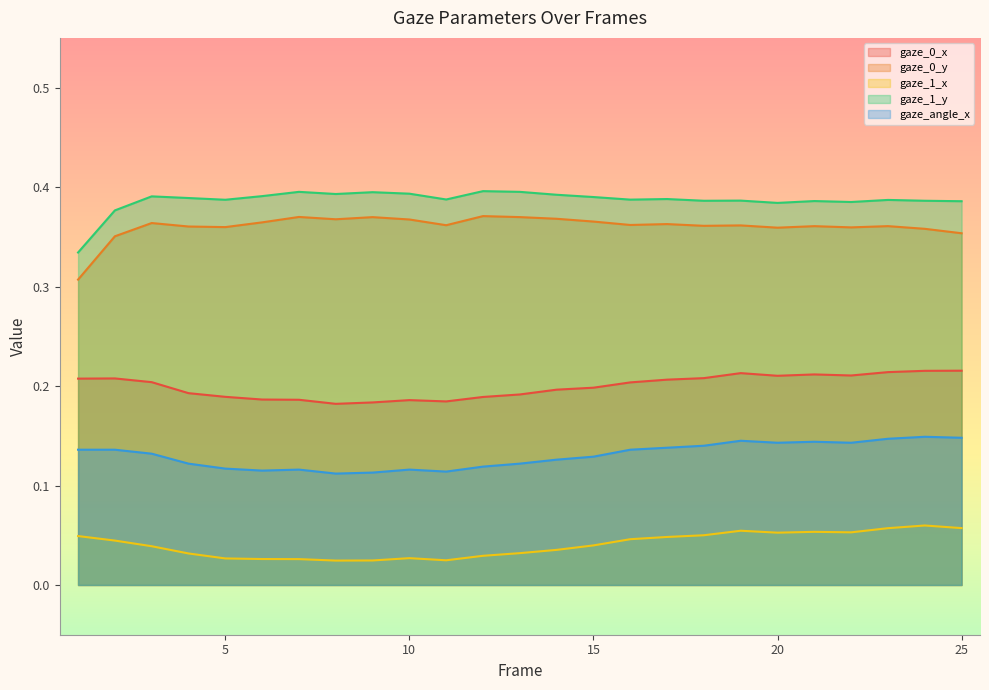

Is it true that gaze_1_y equals 0.4 at 14?

True